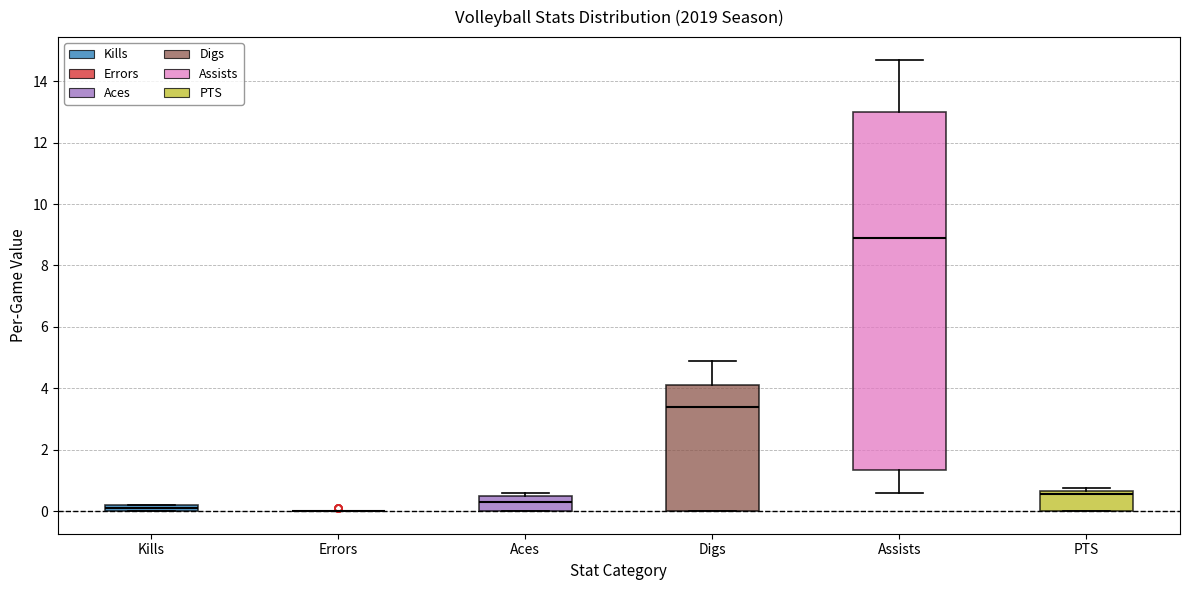

Comparing the boxes themselves (not the whiskers), which one is the tallest?

Assists